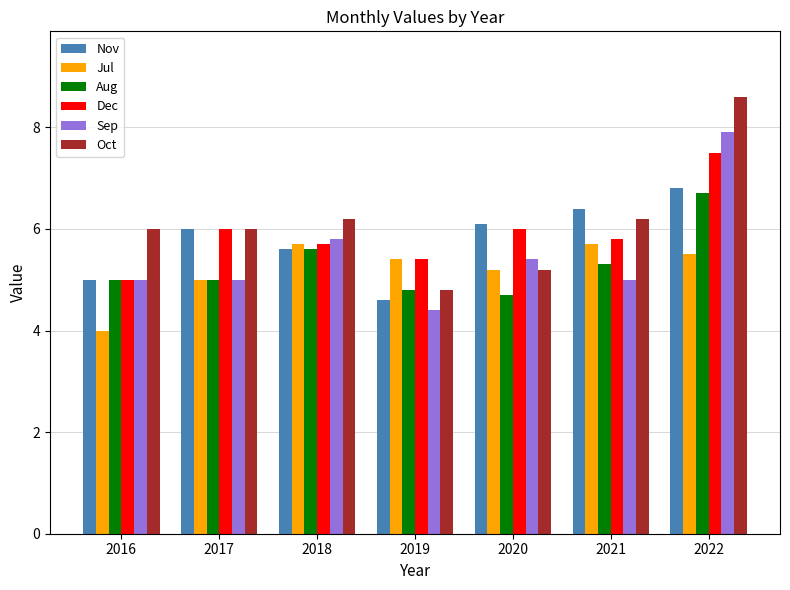

Which series has the widest spread of values?

Oct